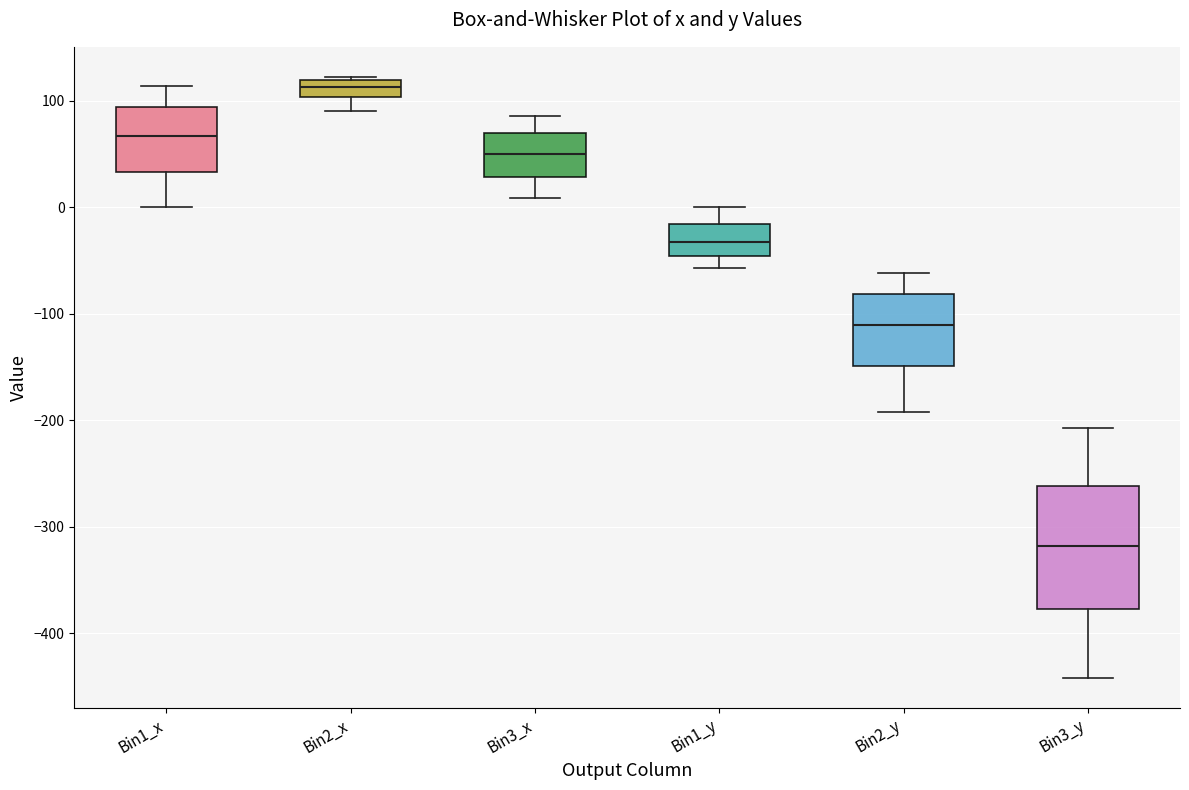

Where does the median line of the box for Bin2_x sit on the y-axis? The values are not printed on the chart, so give them approximately, as read against the axis.

110